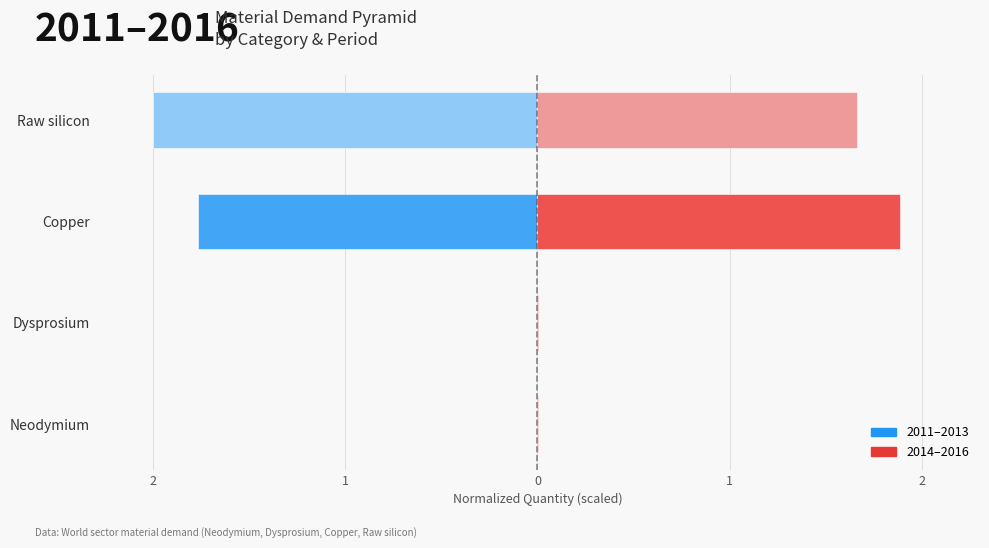

True or false: 2011–2013 (Left) has a value of -0.0 at 2.

False